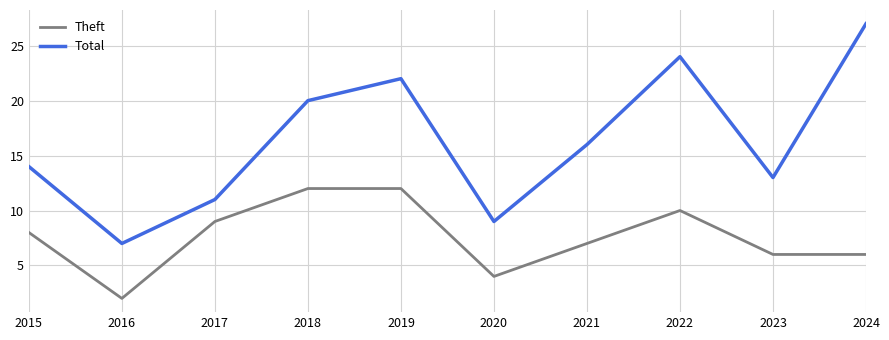

The Total series shows 7 at 2021. True or false?

False